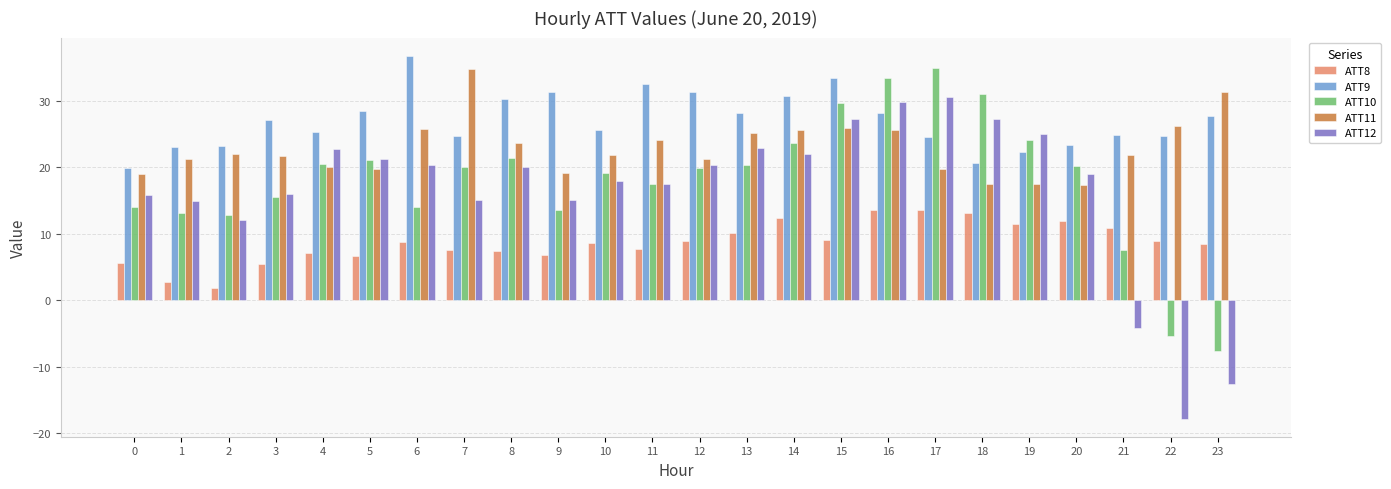

At which category is the sum across all series the highest?

16